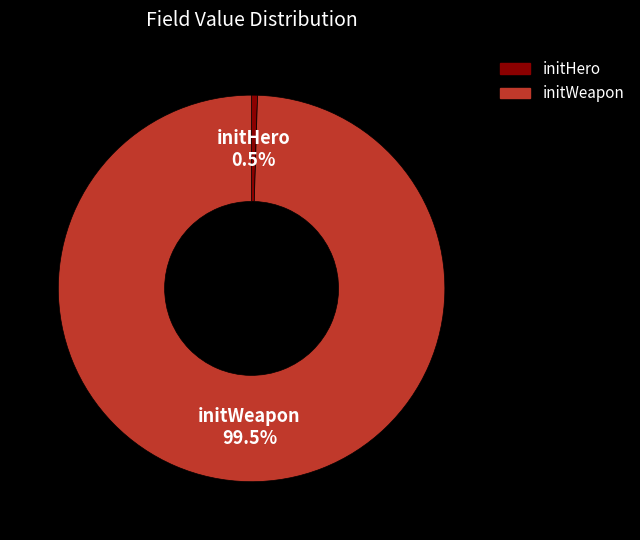

Which category has the biggest portion of the pie?

initWeapon